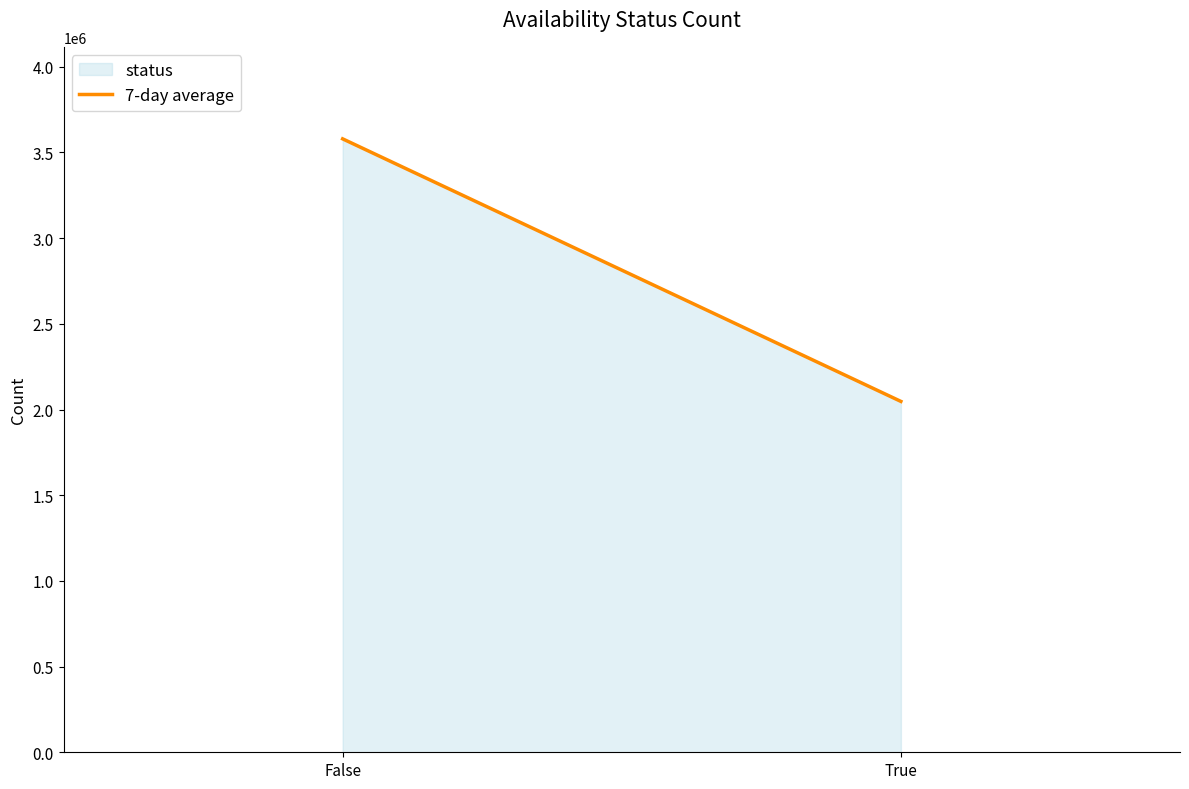

How many series are shown in this chart?

1